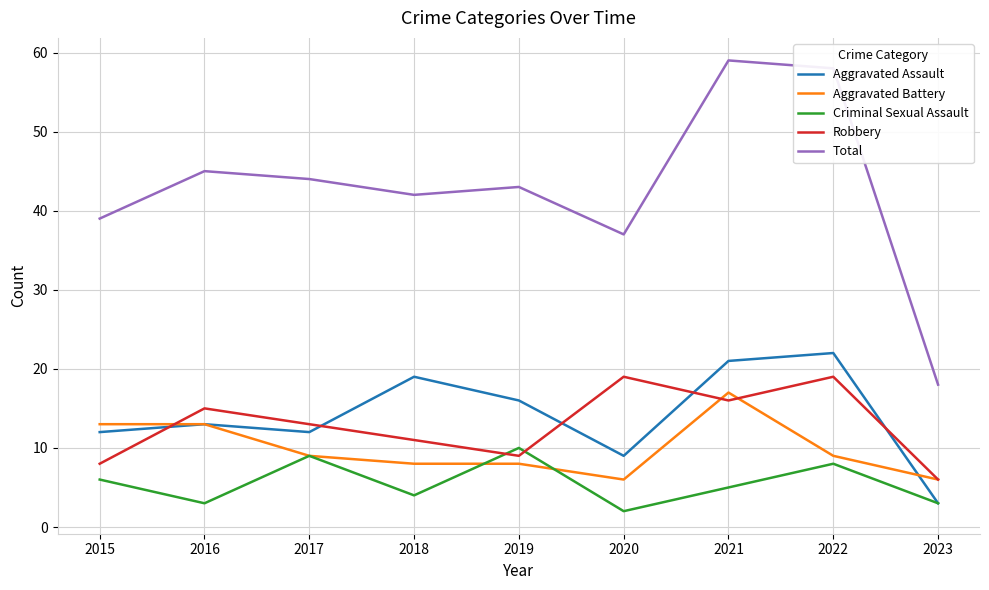

Which series changed the most between 2017 and 2023?

Total